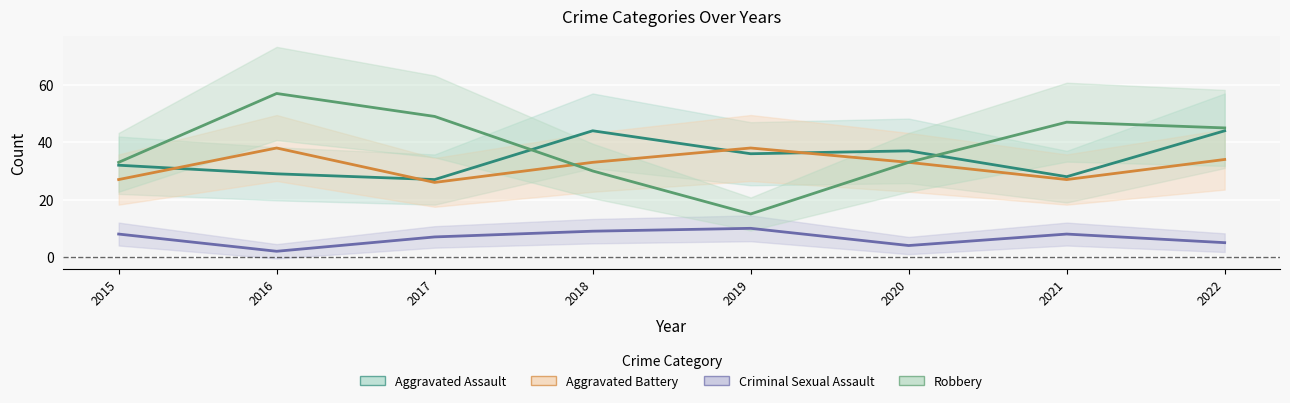

Reading left to right, transcribe all the data shown in this chart.

Aggravated Assault: 2015=32	2016=29	2017=27	2018=44	2019=36	2020=37	2021=28	2022=44
Aggravated Battery: 2015=27	2016=38	2017=26	2018=33	2019=38	2020=33	2021=27	2022=34
Criminal Sexual Assault: 2015=8	2016=2	2017=7	2018=9	2019=10	2020=4	2021=8	2022=5
Robbery: 2015=33	2016=57	2017=49	2018=30	2019=15	2020=33	2021=47	2022=45